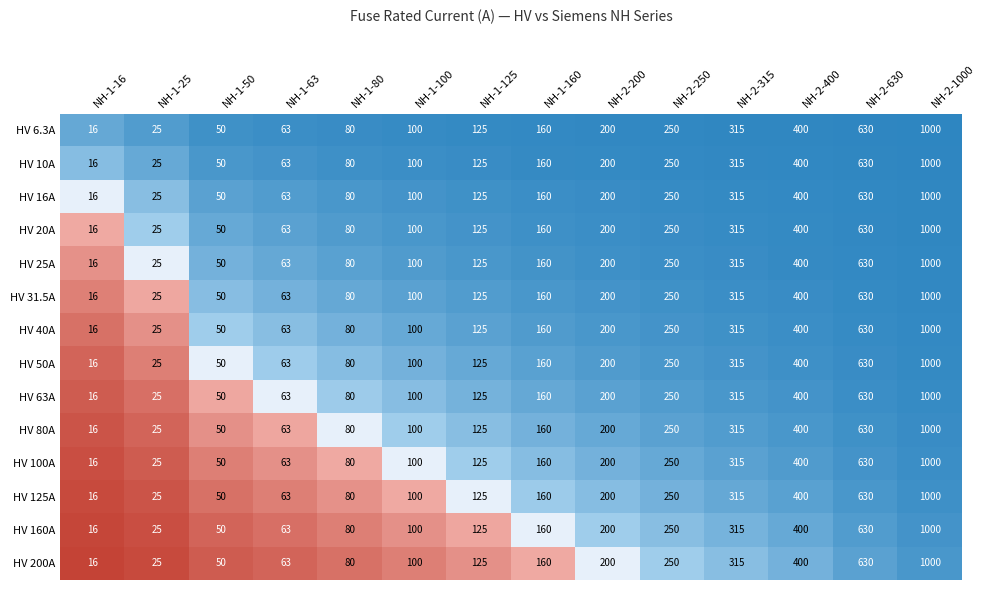

Which category has the lowest value in the HV 200A series?

NH-1-16